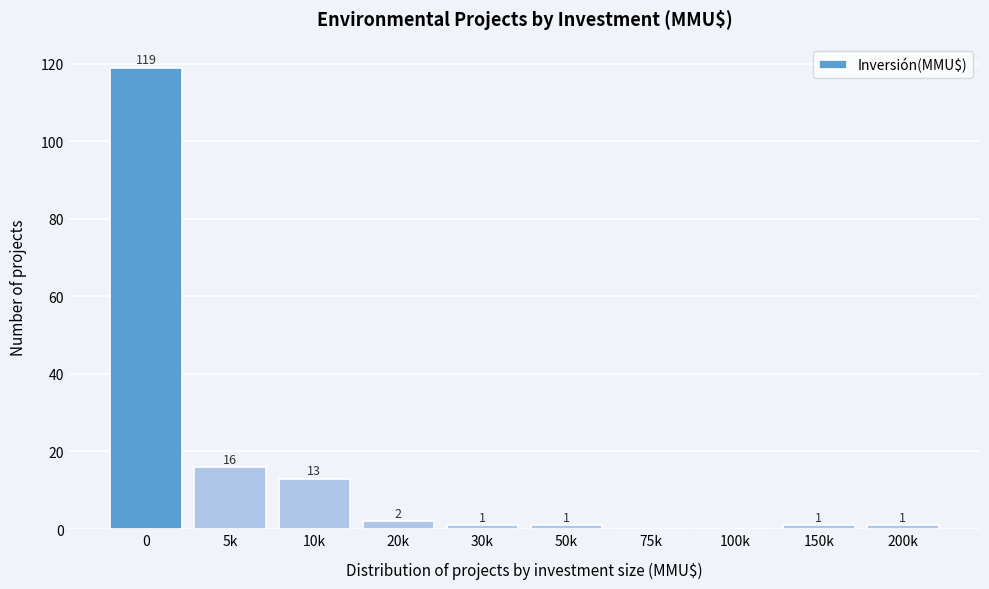

Reading left to right, transcribe all the data shown in this chart.

0=119	5k=16	10k=13	20k=2	30k=1	50k=1	75k=0	100k=0	150k=1	200k=1